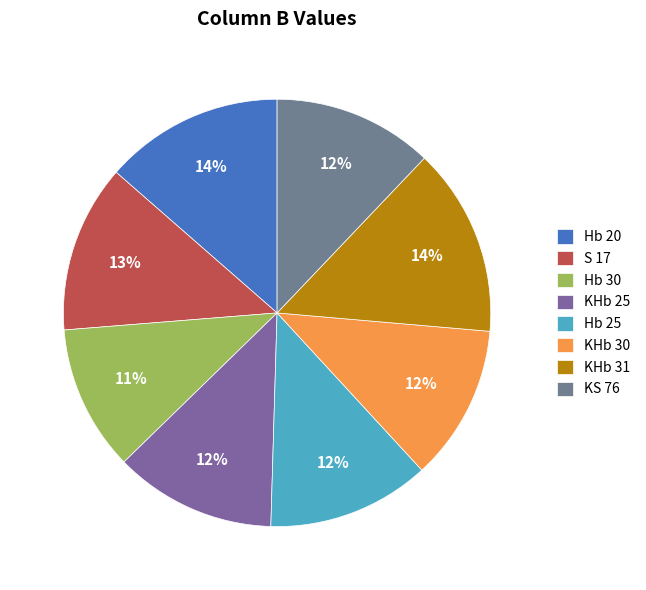

Do S 17 and KS 76 together represent more than half of the pie?

No